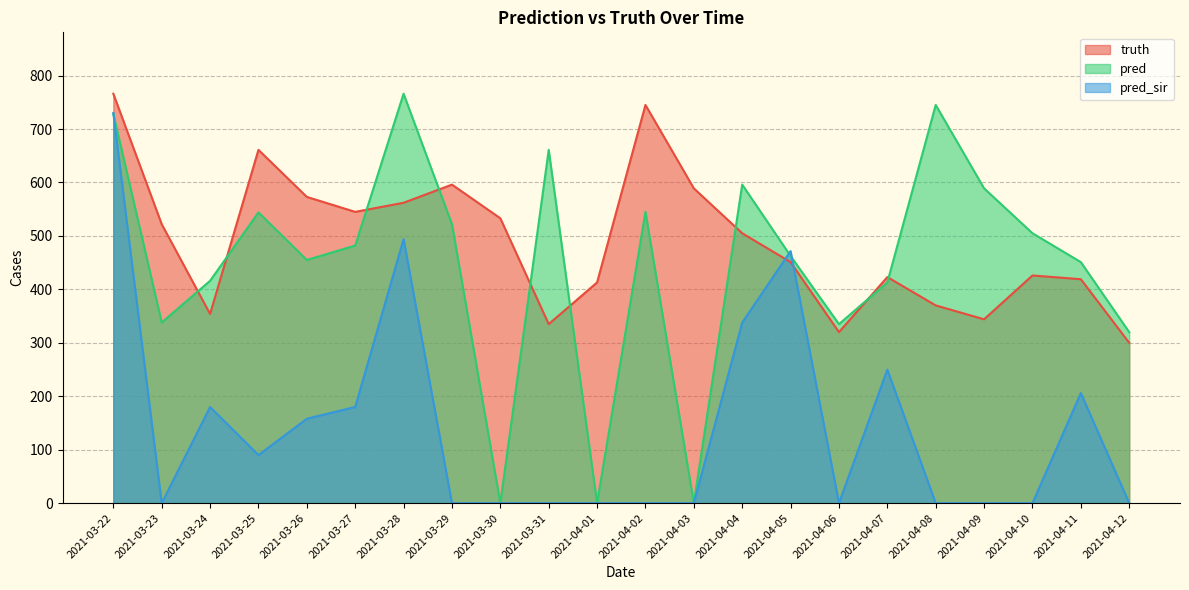

How many intersections are there between pred and pred_sir?

3